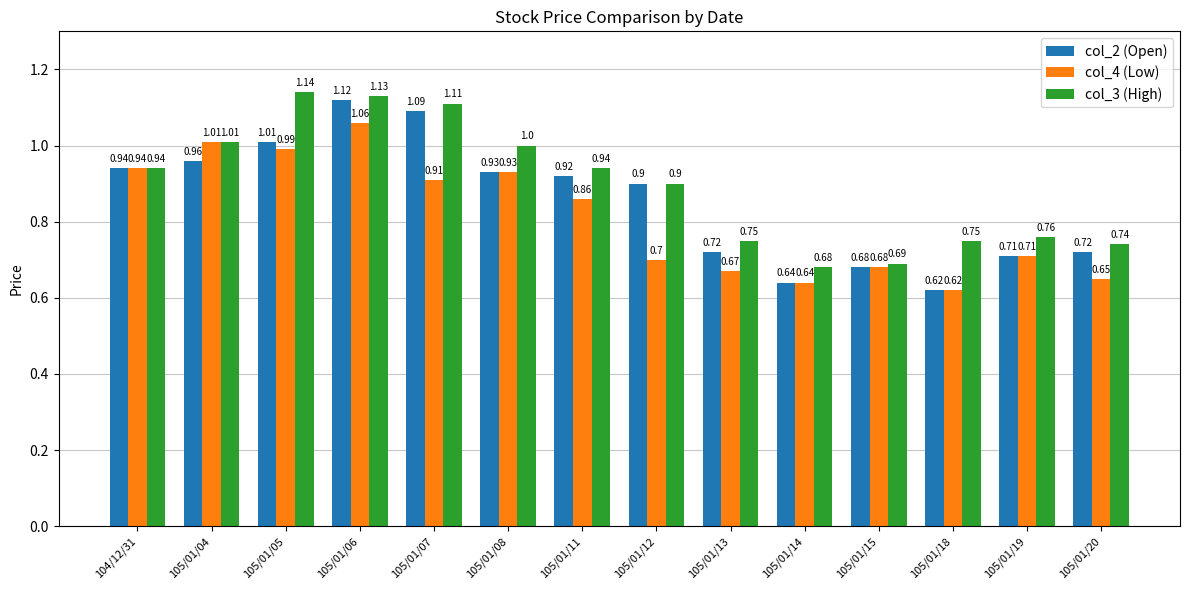

The value of col_2 (Open) at 105/01/04 is 0.3. True or false?

False